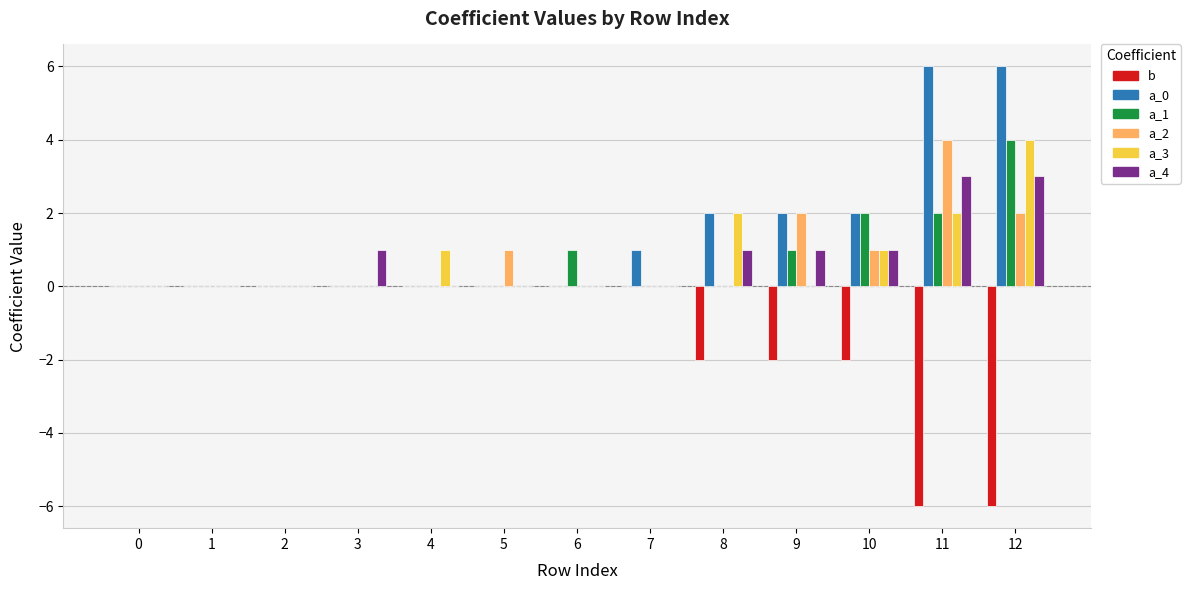

What is the sum of all a_0 values?

19